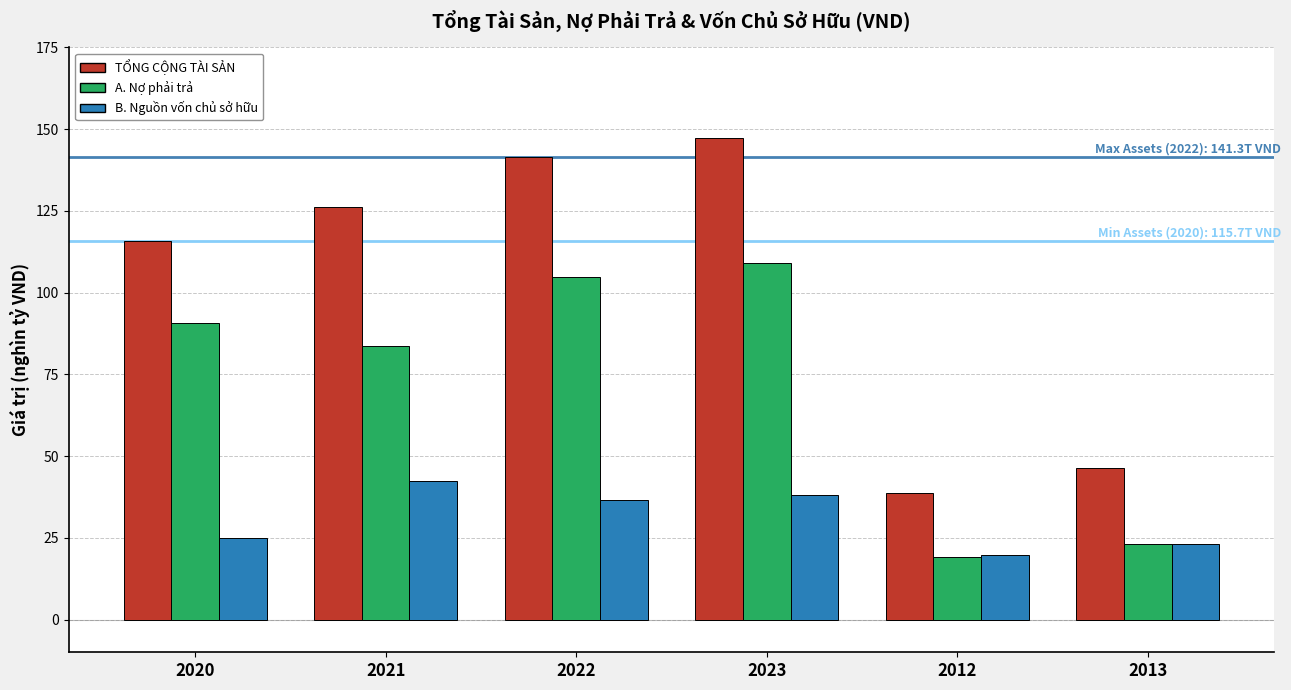

What is the difference between the maximum and second lowest values in the TỔNG CỘNG TÀI SẢN series?

100.9